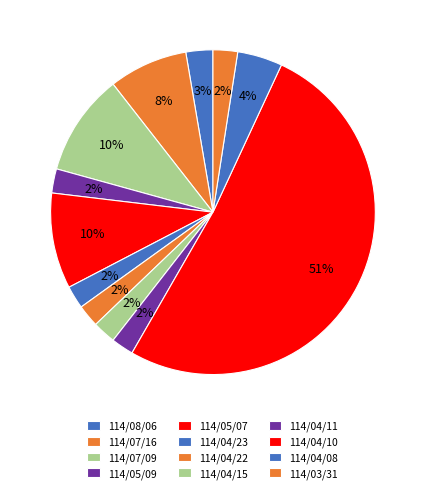

Count the number of slices in the pie.

12